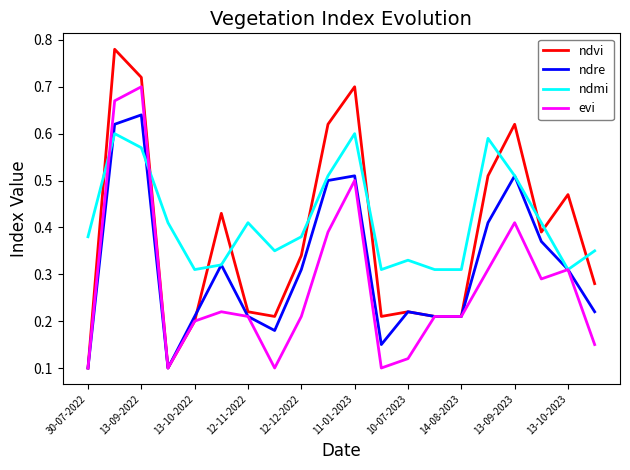

Which series has the largest range (max minus min)?

ndvi